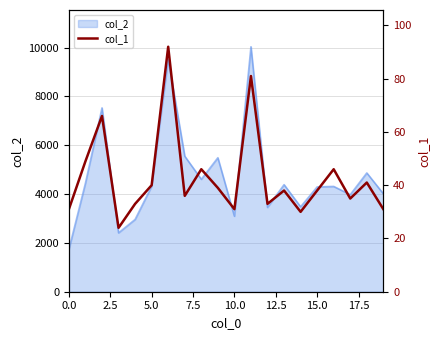

What is the maximum value shown in the chart?

92